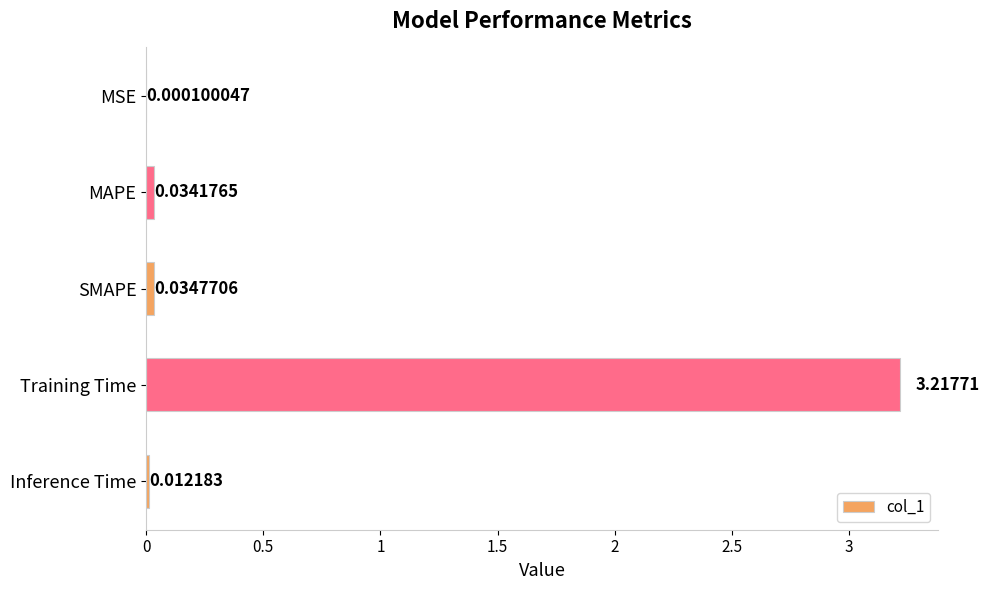

Which has a higher value, Inference Time or MAPE?

MAPE